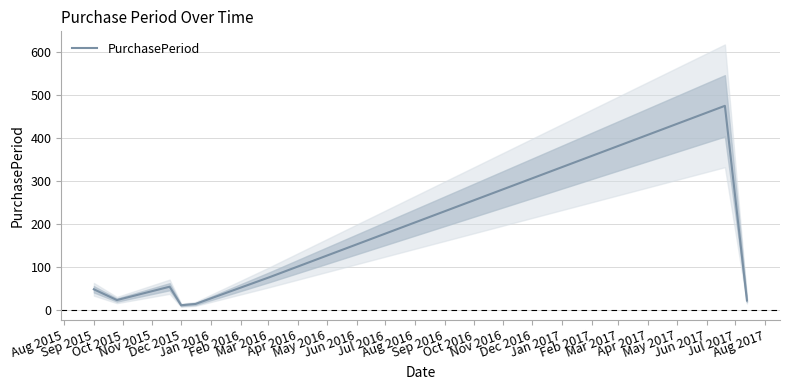

What is the label of the 5th point from the right?

Dec 2015